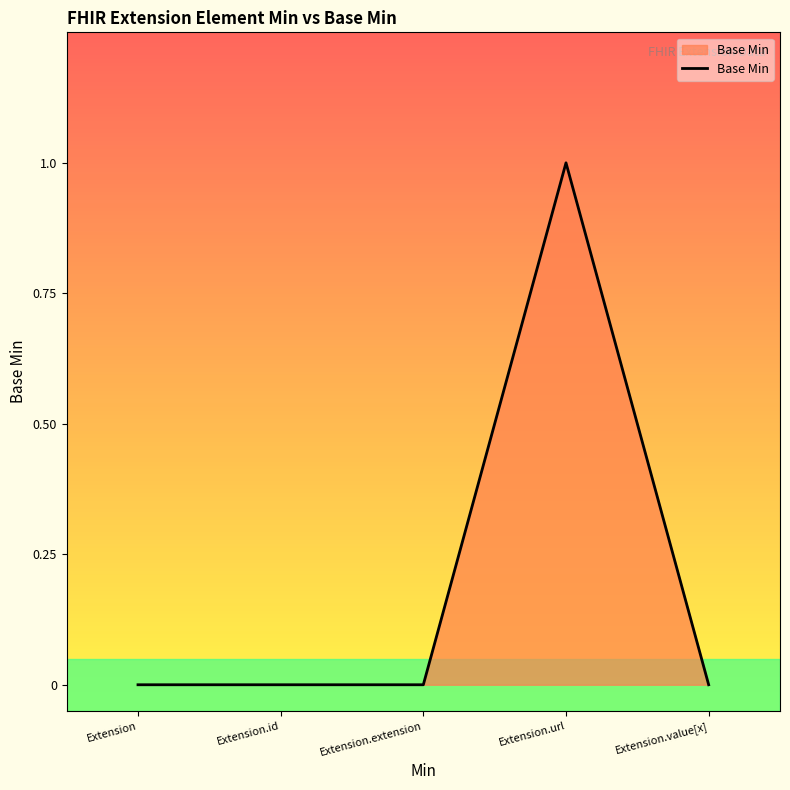

What position from the left is Extension?

1